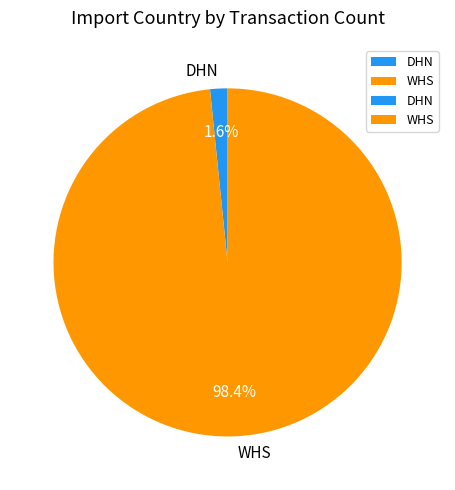

The DHN slice represents 2% of the pie. True or false?

True